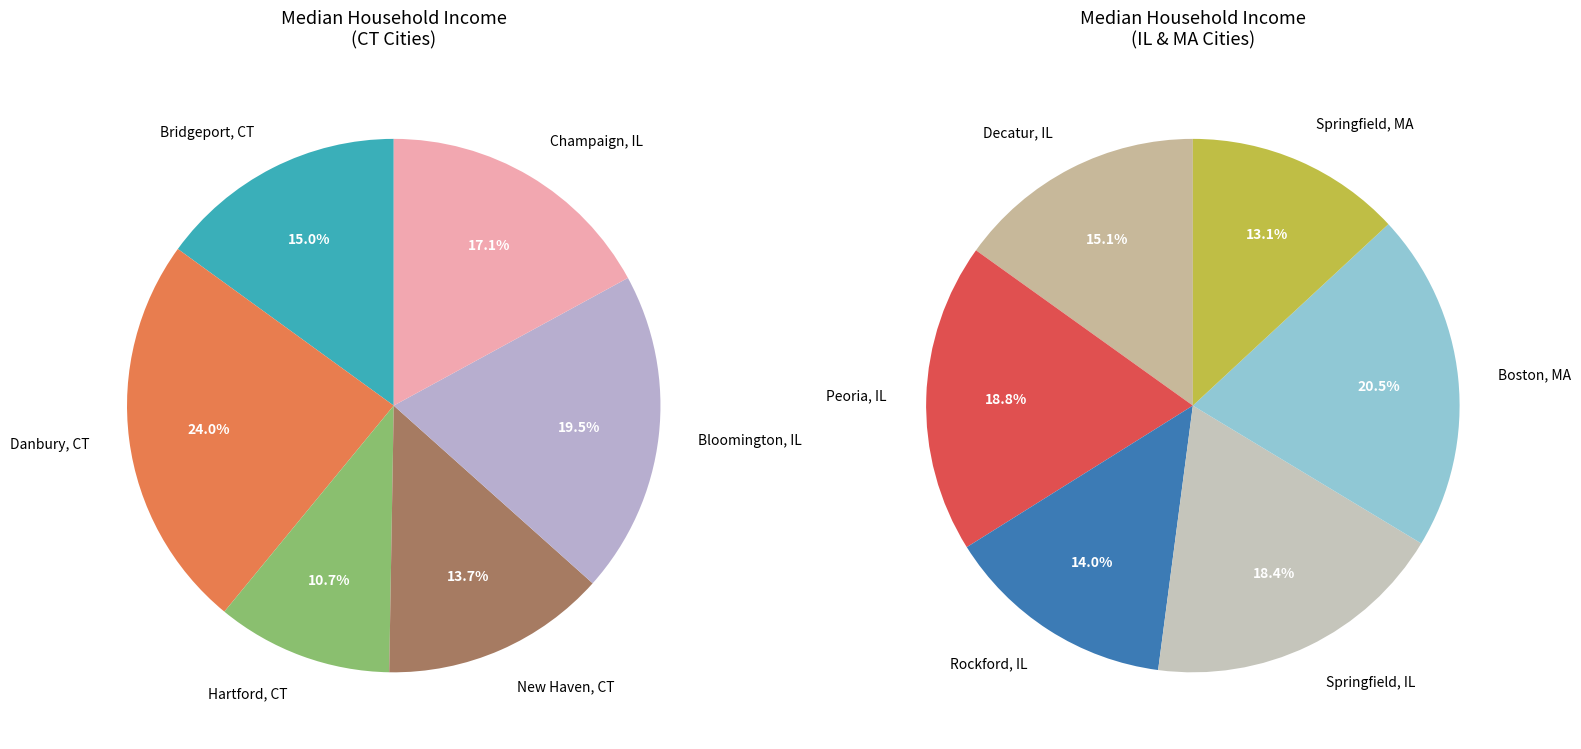

Which slice is the largest?

Danbury, CT